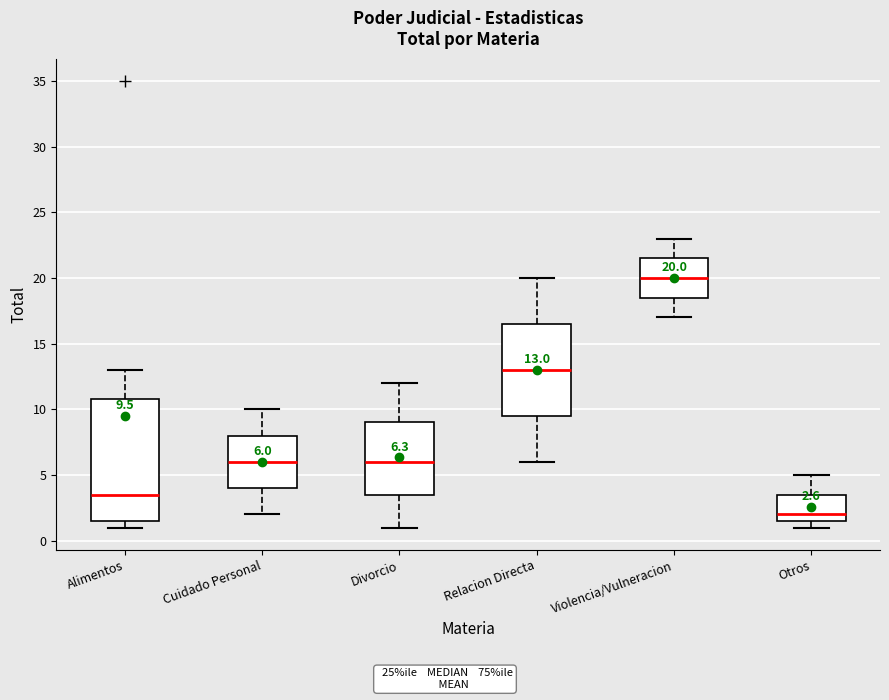

Which box is the tallest, from its lower edge to its upper edge?

Alimentos